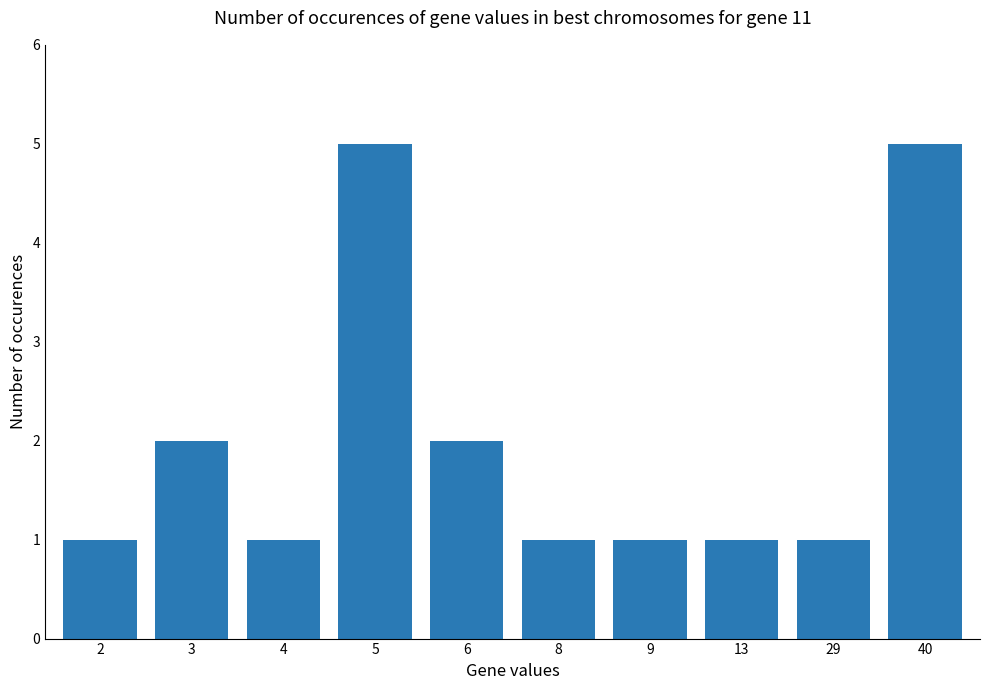

How many bars are there in total?

10